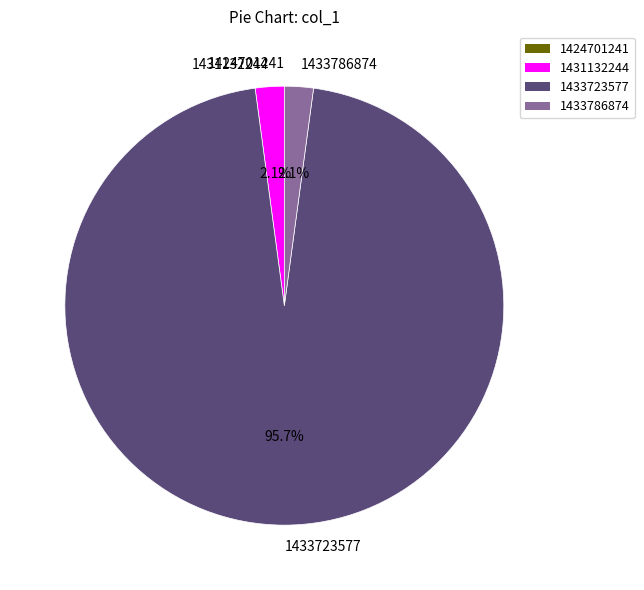

Which category has the biggest portion of the pie?

1433723577